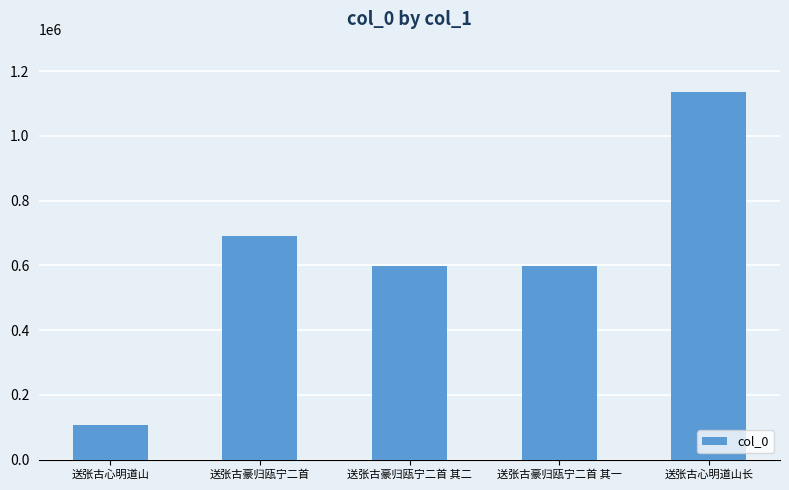

What is the change in value from 送张古豪归瓯宁二首 to 送张古心明道山长?

+446545